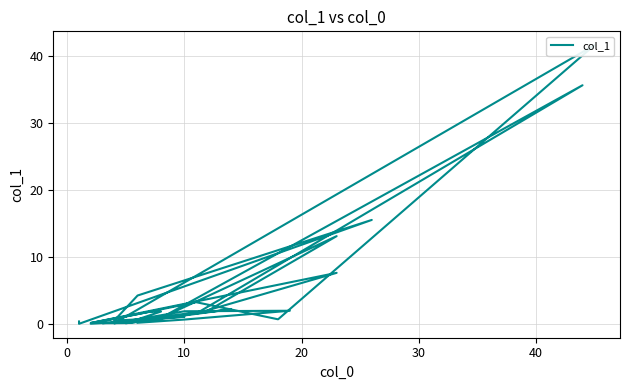

Reading left to right, extract all data points from this chart.

0.4	0.0	15.5	4.2	0.5	1.1	0.1	0.1	0.6	0.0	3.2	0.7	41.5	0.1	1.9	13.1	0.9	35.6	1.5	7.6	0.1	1.8	1.8	0.1	2.2	0.1	1.9	2.0	0.6	0.2